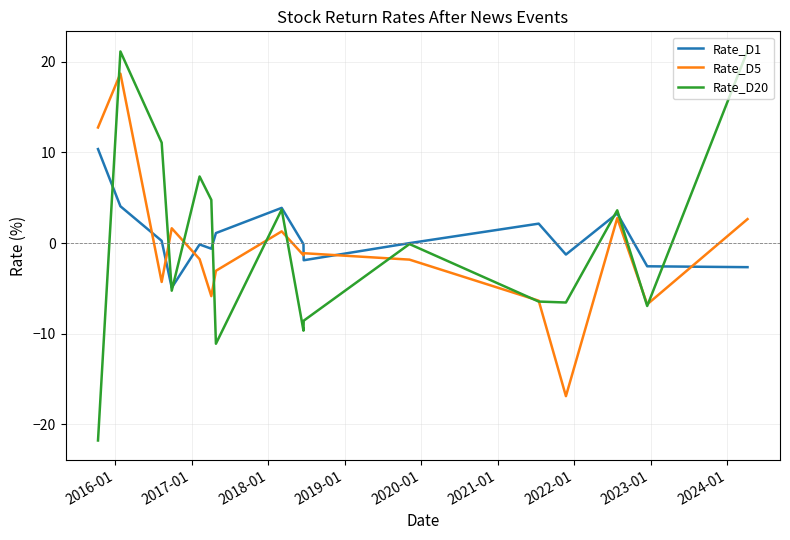

How many lines are shown in the chart?

3